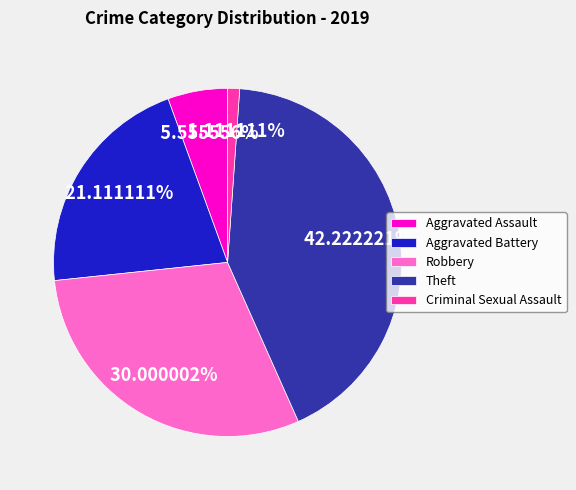

How many segments does this pie chart have?

5